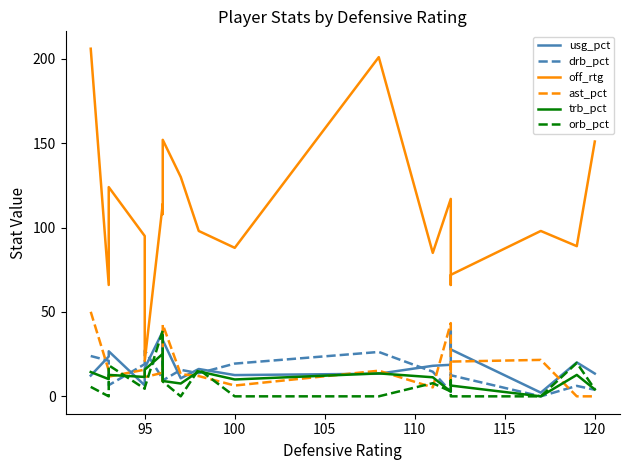

How many values in the orb_pct series are below 4?

8